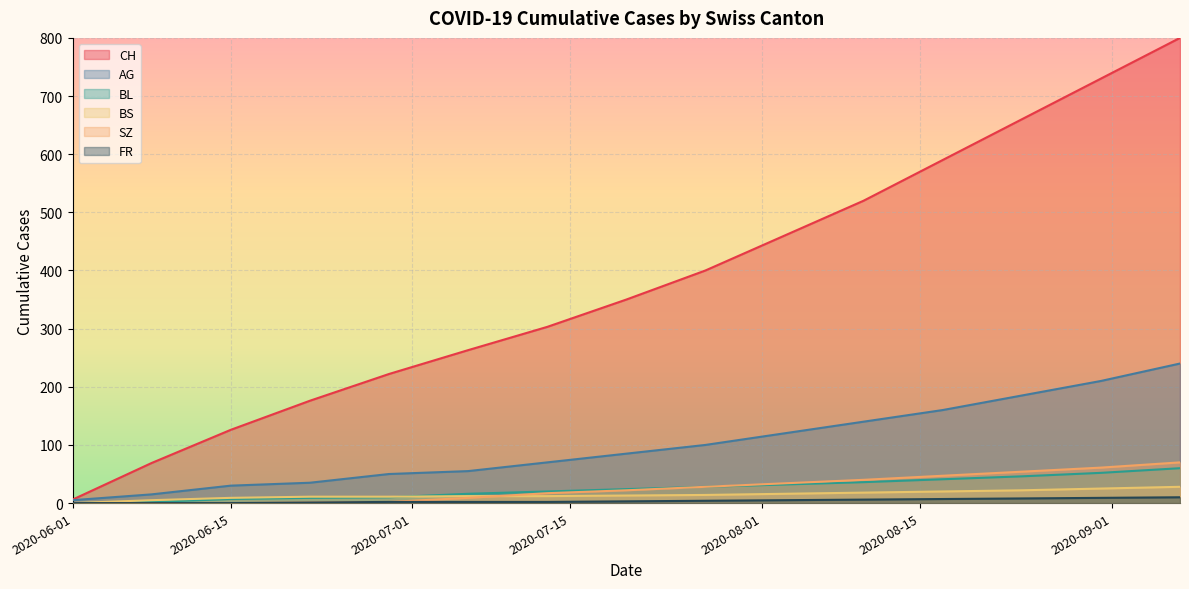

True or false: FR and BS intersect in this chart.

False